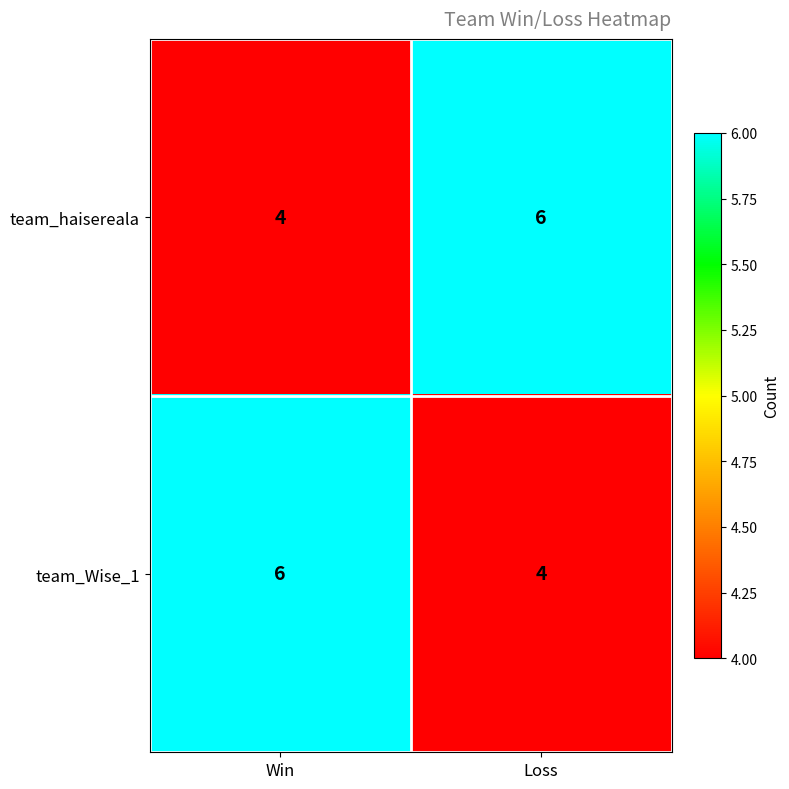

Which category has the lowest value in the team_haisereala series?

Win